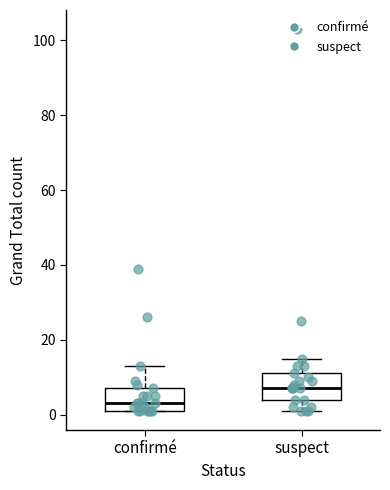

Reading left to right, transcribe this box plot: for each box, give where its median line is, the range the box spans, and where its two whiskers end, as read against the y-axis. The values are not printed on the chart, so give them approximately, as read against the axis.

confirmé: median 4, box 2 to 8, whiskers 2 to 14
suspect: median 8, box 4 to 12, whiskers 2 to 16